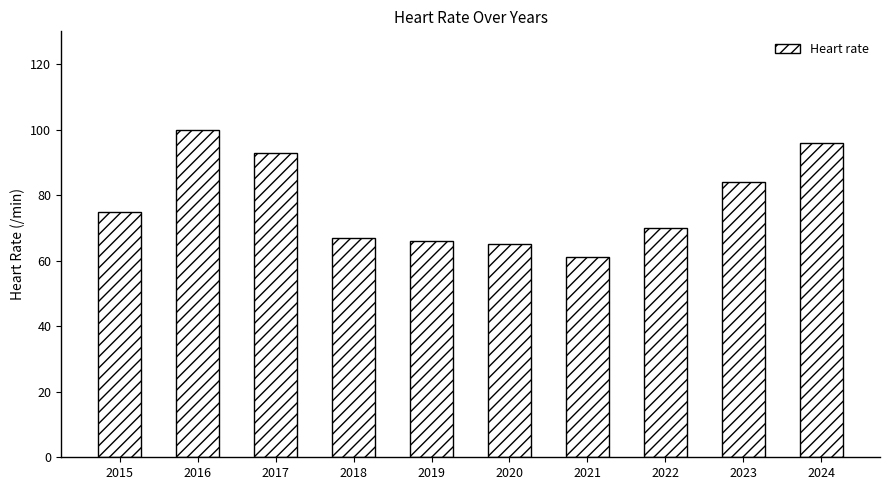

Approximately how many times larger is the value at 2021 compared to 2017?

0.7